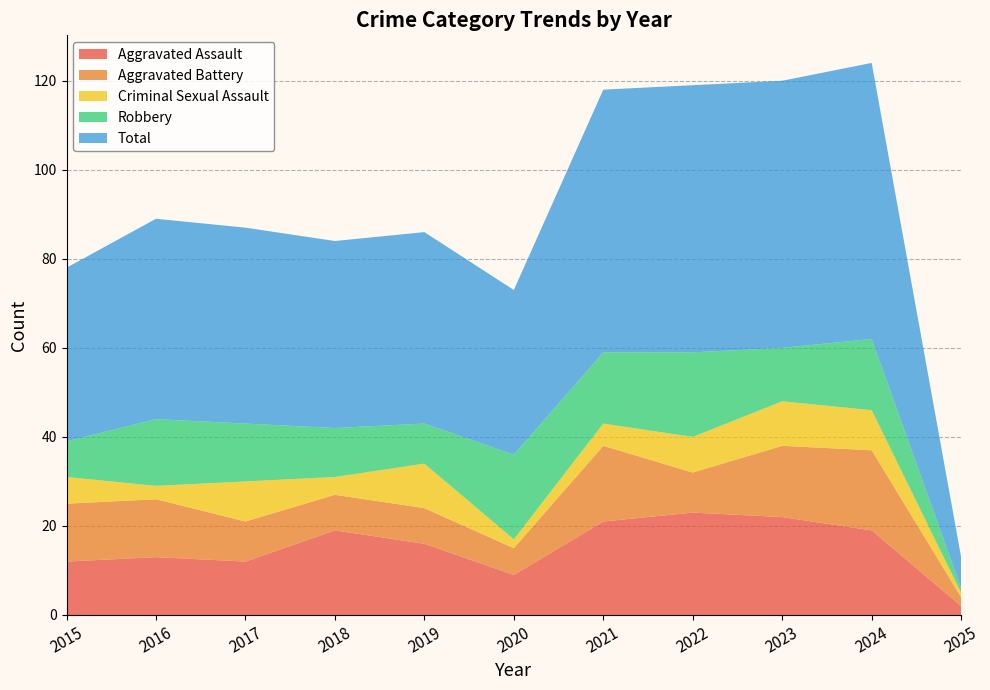

Reading left to right, transcribe all the data shown in this chart.

Aggravated Assault: 12	13	12	19	16	9	21	23	22	19	2
Aggravated Battery: 13	13	9	8	8	6	17	9	16	18	2
Criminal Sexual Assault: 6	3	9	4	10	2	5	8	10	9	1
Robbery: 8	15	13	11	9	19	16	19	12	16	1
Total: 39	45	44	42	43	37	59	60	60	62	7